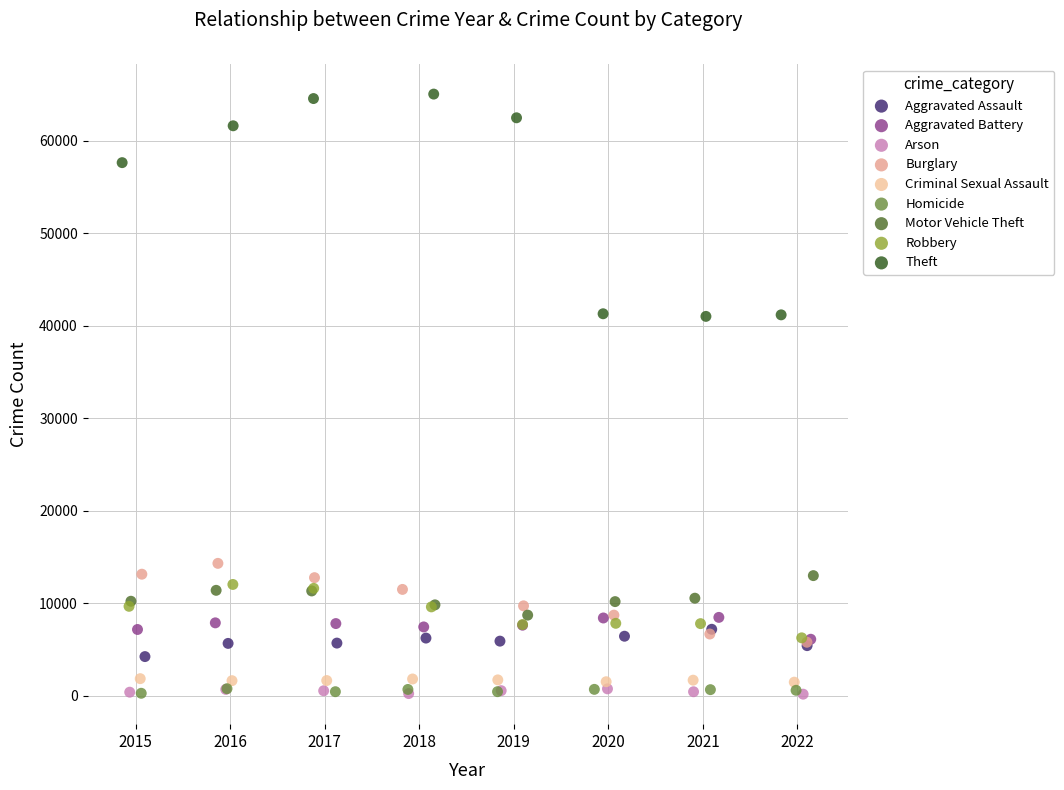

Which series has the widest spread of Y values?

Theft